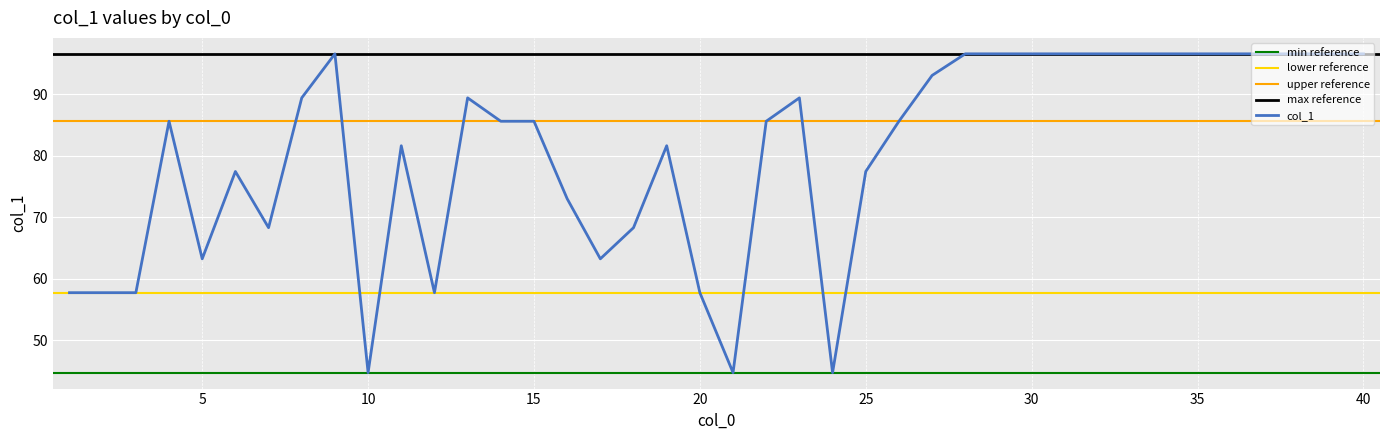

What is the smallest value displayed?

44.7